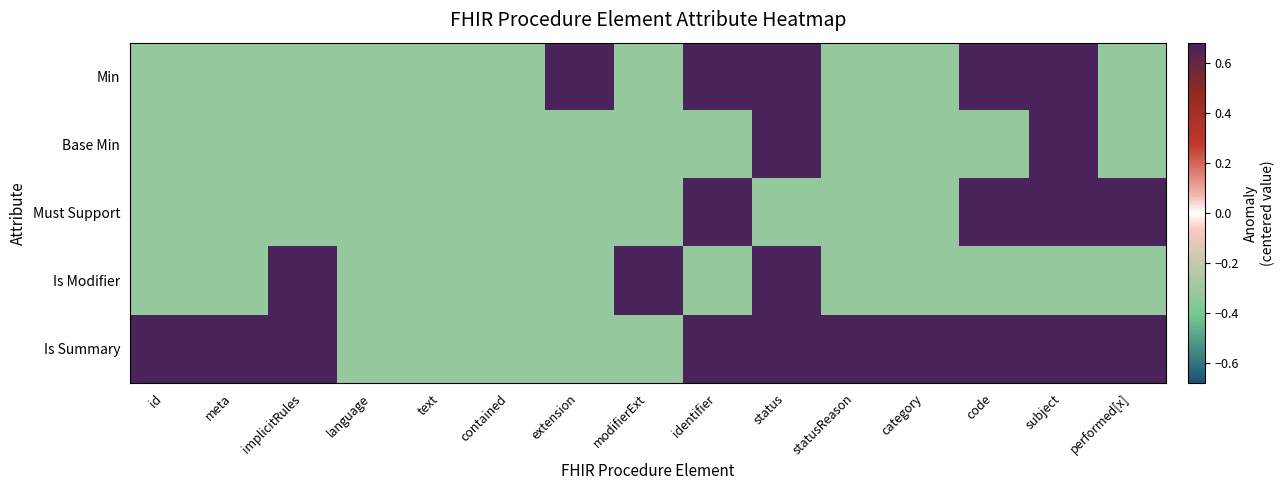

What is the difference between the highest and lowest values at performed[x]?

1.0